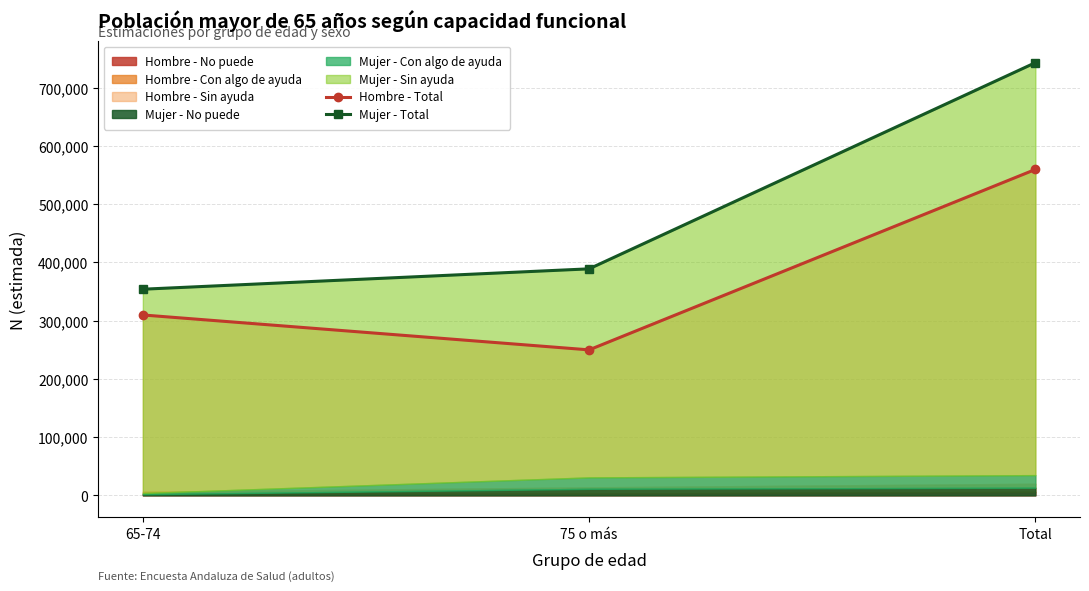

How many data points in Mujer - Total are above 388980?

1